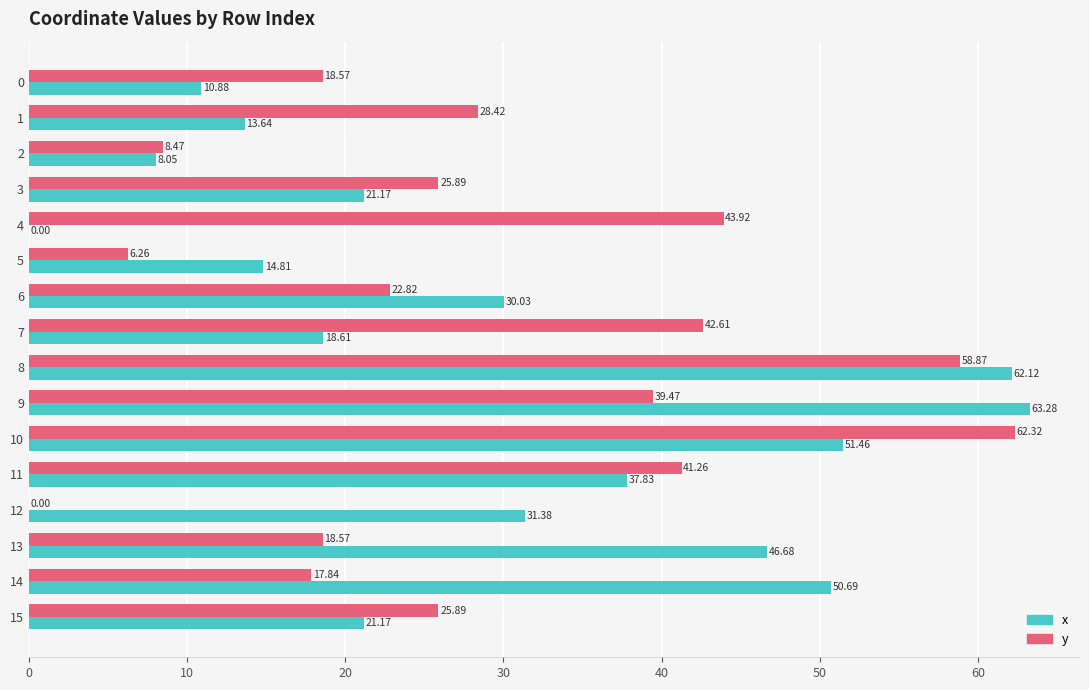

True or false: x has a value of 66.5 at 14.

False